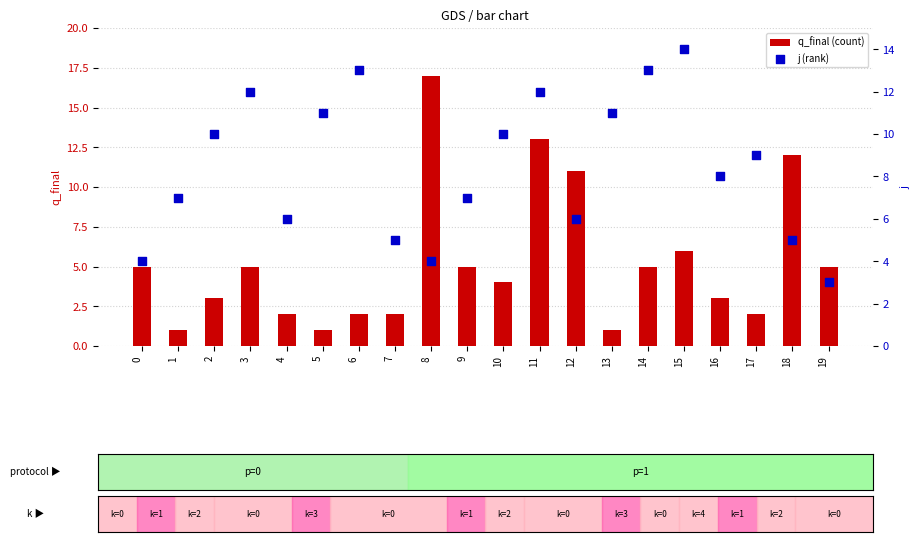

What are all the series names shown in the legend?

q_final (count), j (rank)